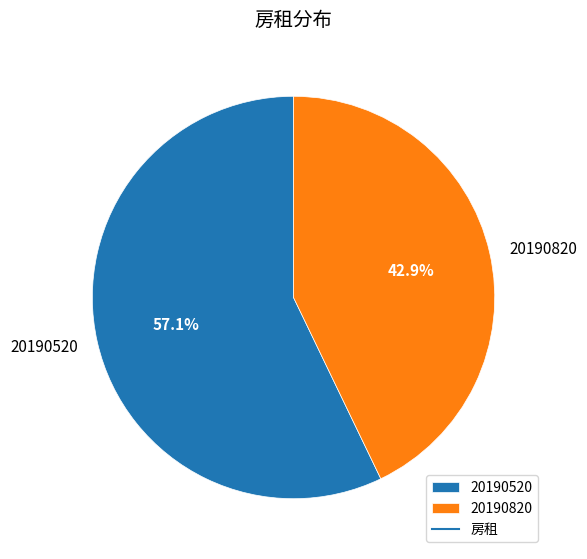

True or false: 20190820 accounts for 43% of the total.

True